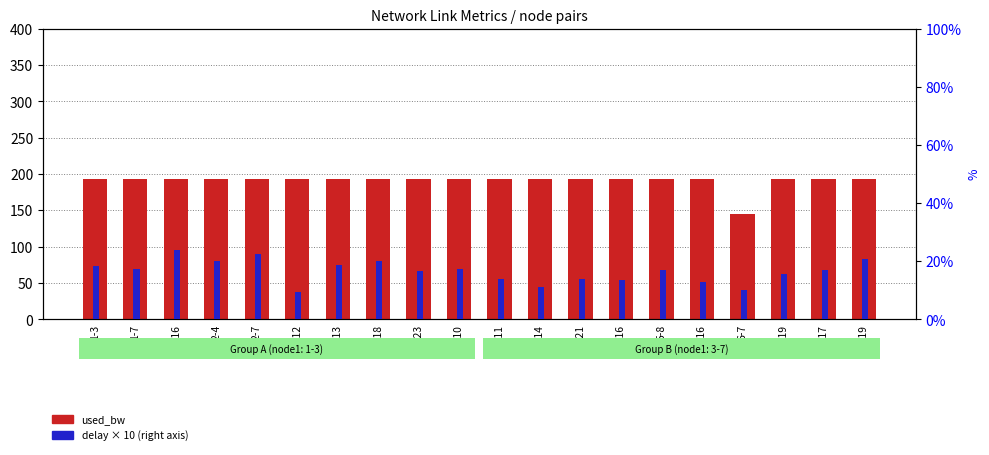

Which series has the widest spread of values?

used_bw